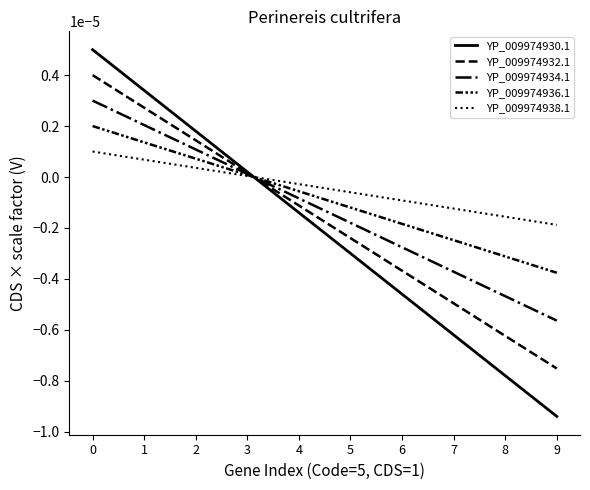

Is this an area chart (filled region under the line)?

No